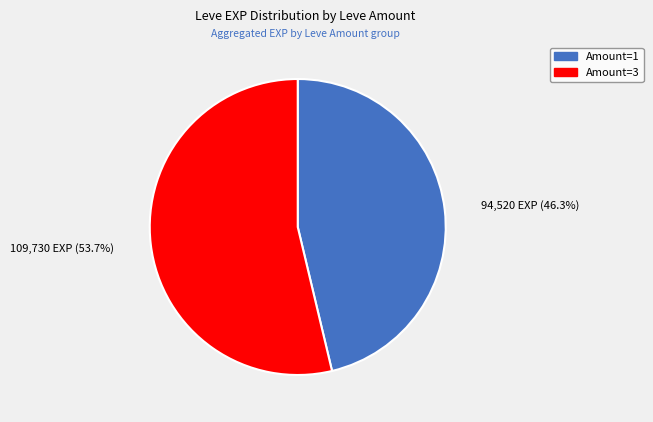

Does any single category account for the majority?

Yes